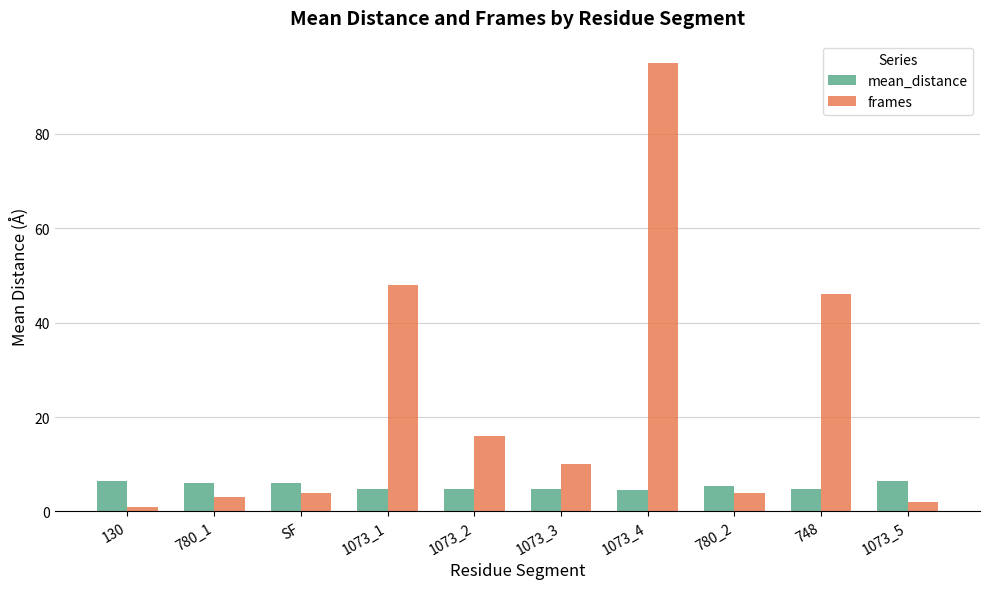

What position from the left is 780_2?

8